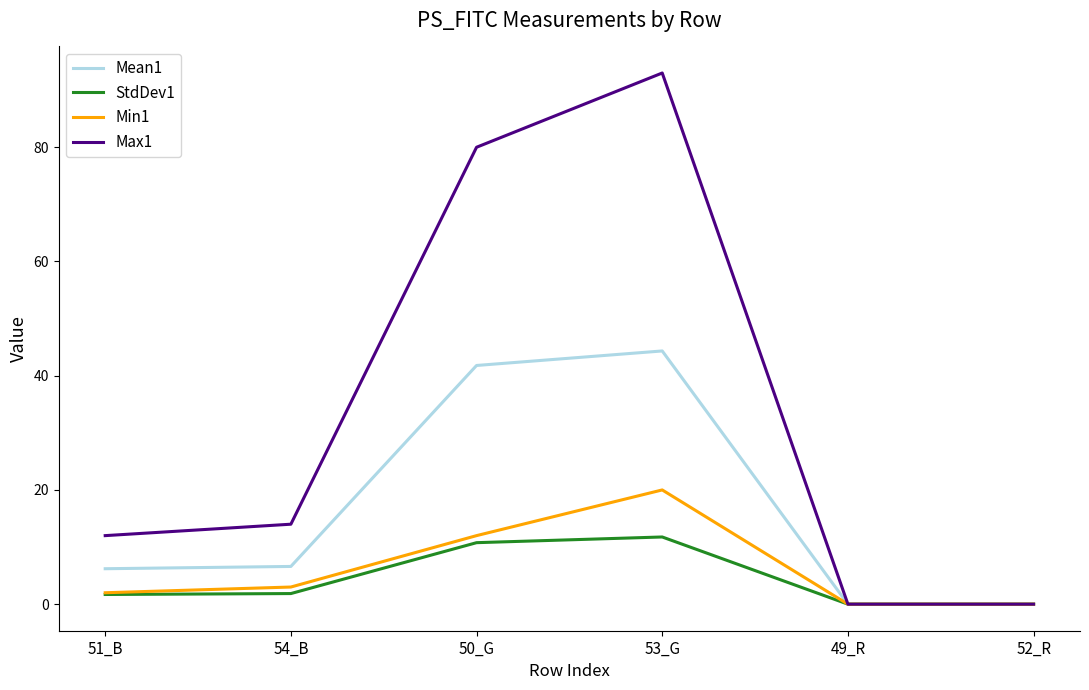

What is the difference between the Min1 values at 49_R and 54_B?

3.0